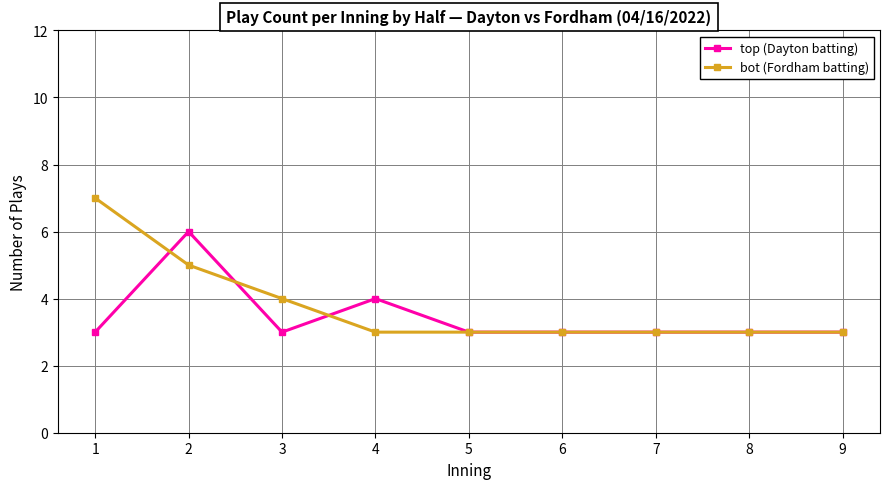

True or false: top (Dayton batting) has a value of 3 at 3.

True